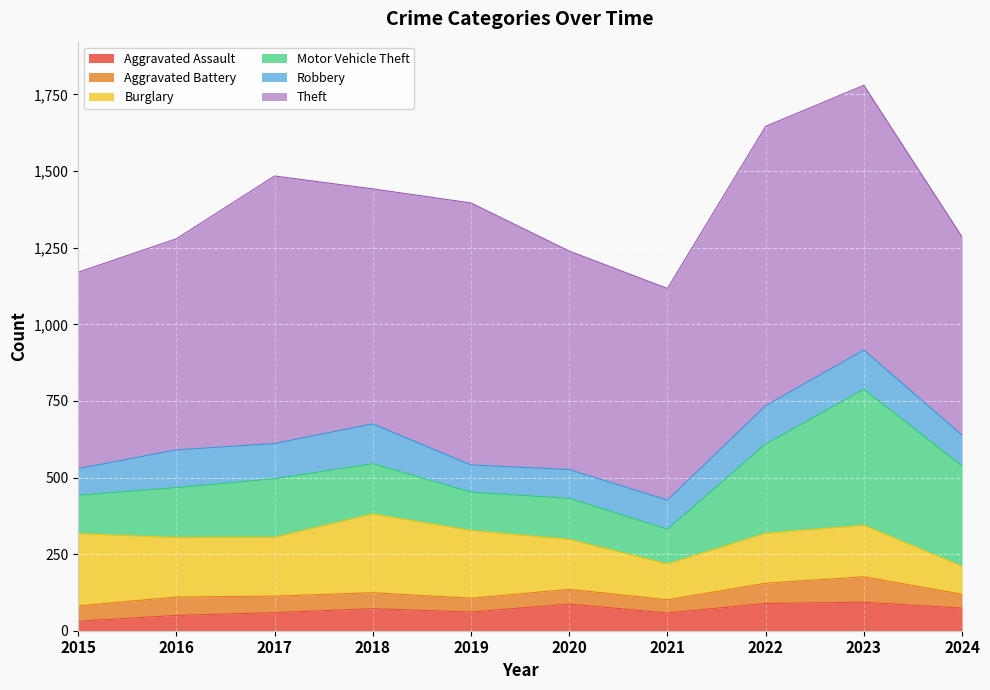

The Robbery series shows 40 at 2021. True or false?

False